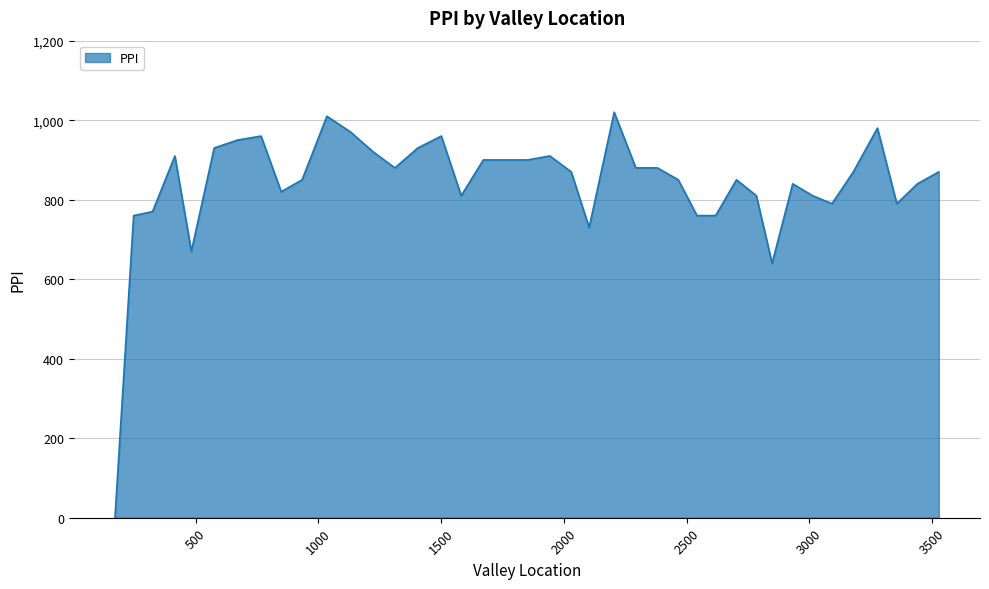

What is the difference between the maximum and minimum values?

1020